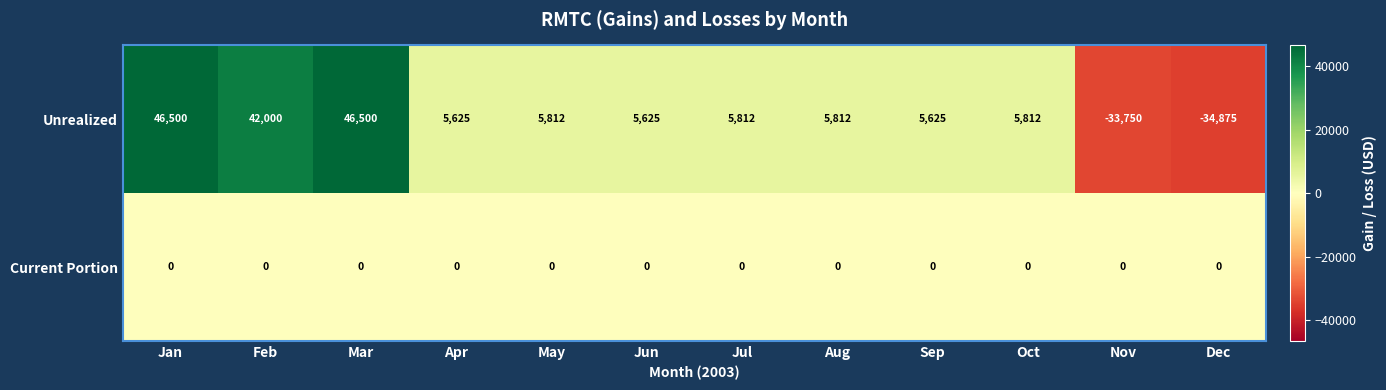

How many distinct data groups are displayed?

2